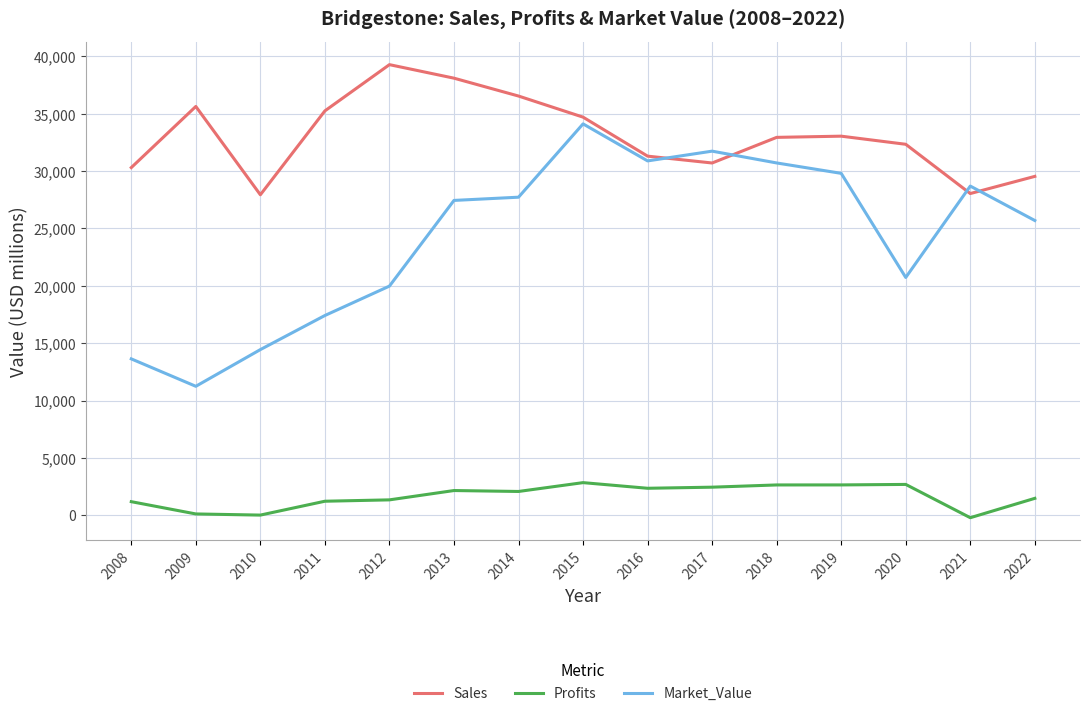

The Market_Value series shows 14440.0 at 2010. True or false?

True